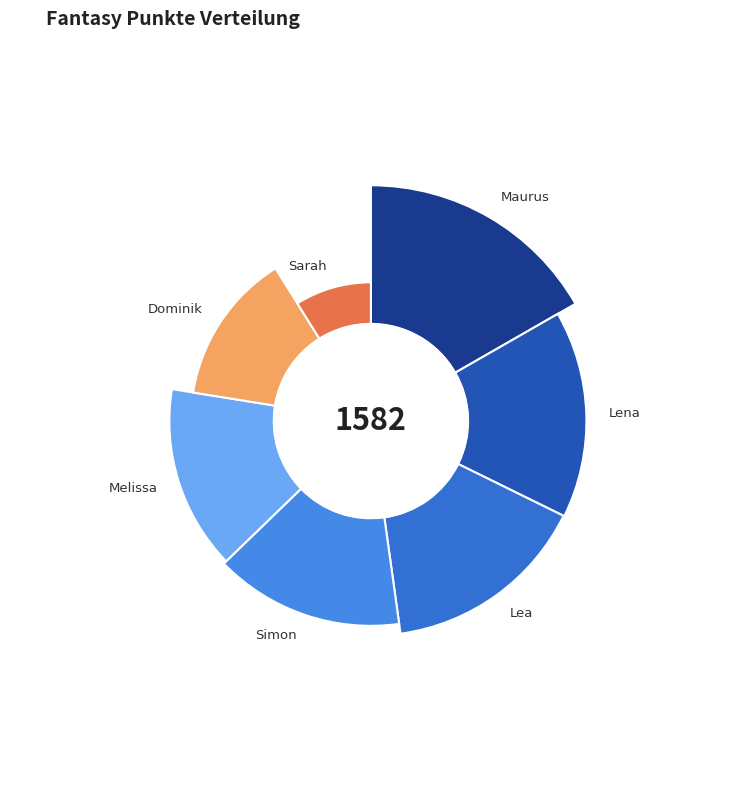

What is the ratio of the value at Dominik to the value at Maurus?

0.8